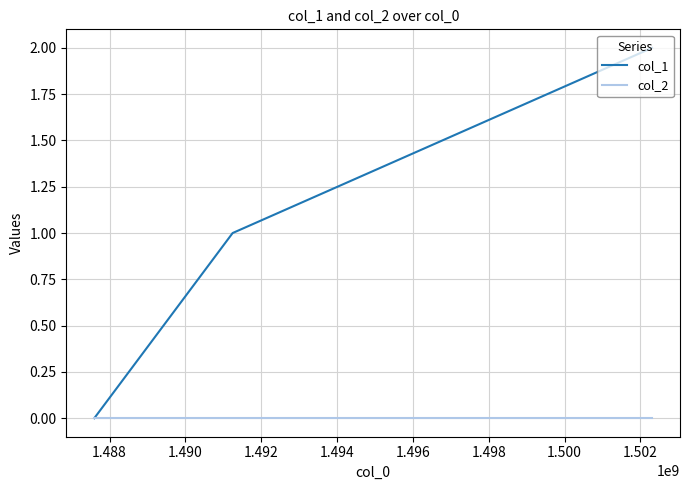

List the series in order of their overall mean, lowest first.

col_2, col_1